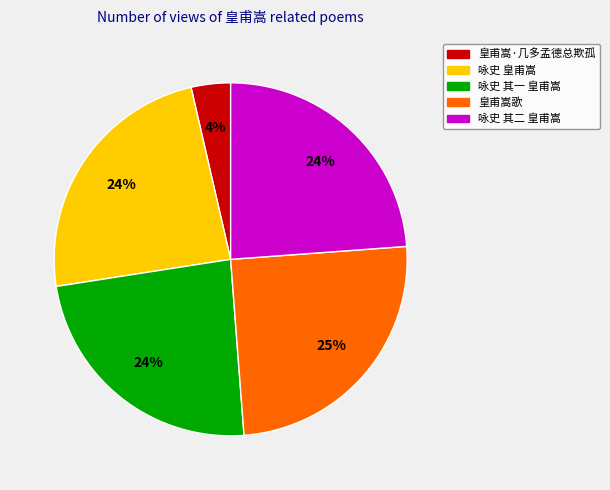

How many slices are in this pie chart?

5